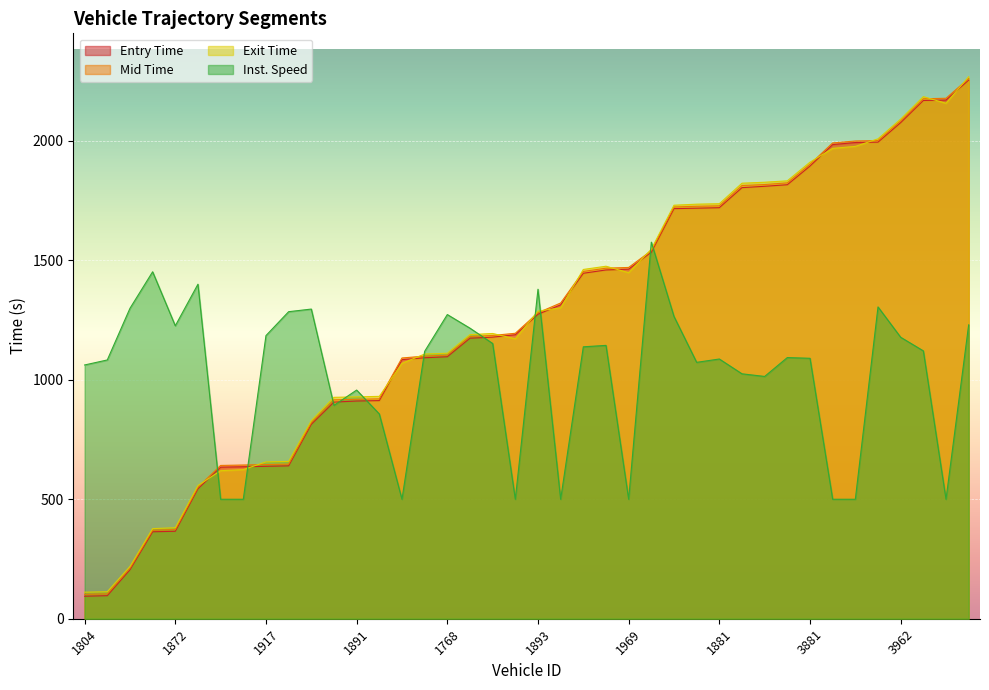

What is the difference between the exit values at 1050 and 3890?

967.5